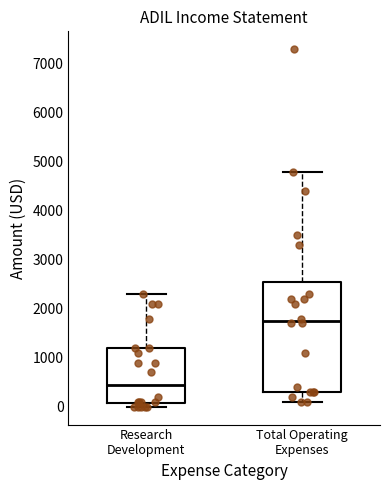

Where does the median line of the box for Research Development sit on the y-axis? The values are not printed on the chart, so give them approximately, as read against the axis.

500